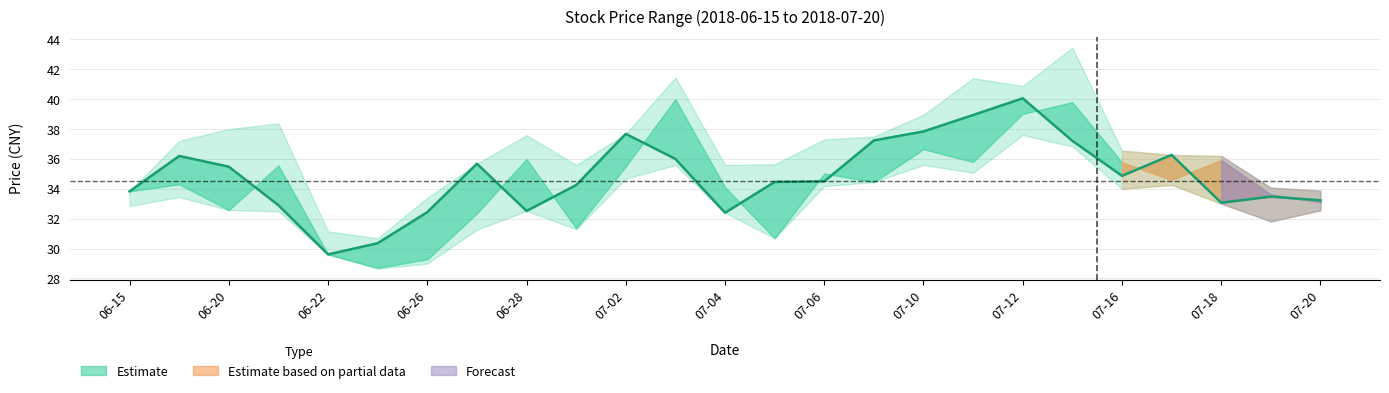

What is the sum of all values?

870.5